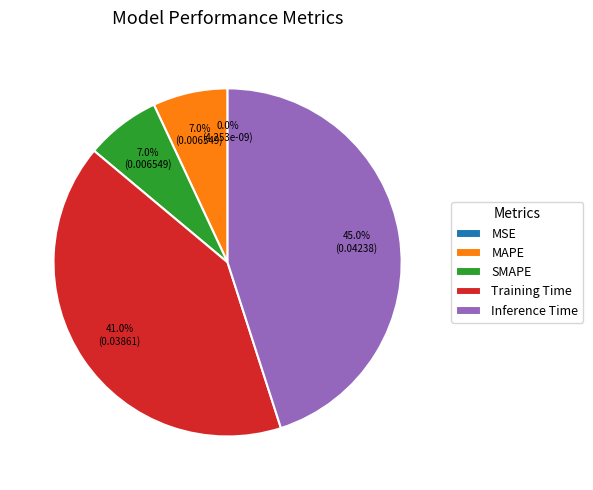

Is it true that SMAPE is 20% of the pie?

False